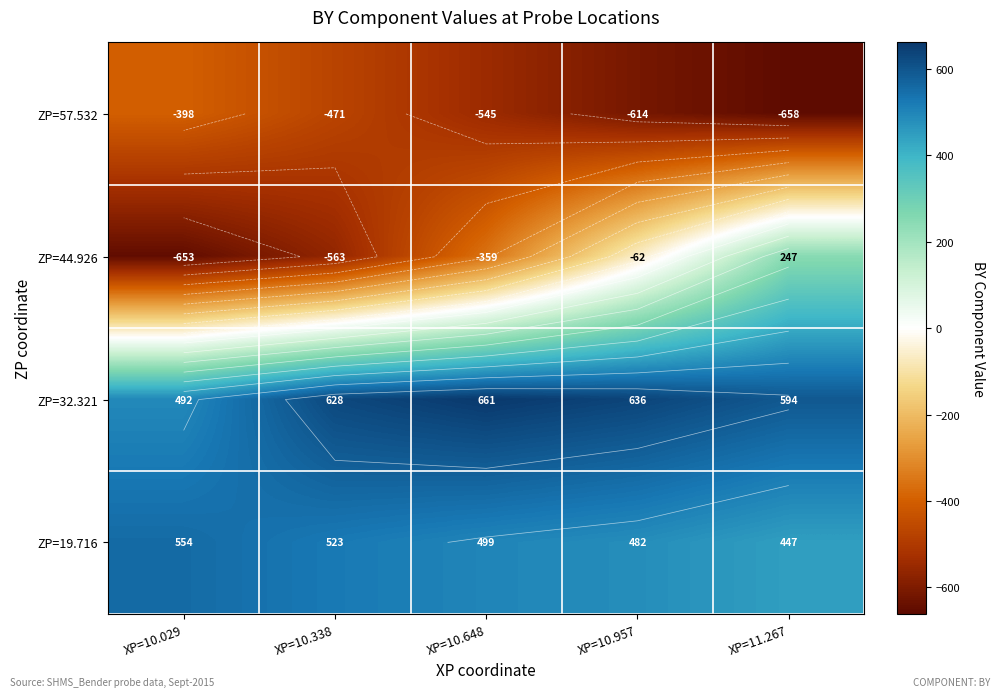

Which series has the largest range (max minus min)?

ZP=44.926